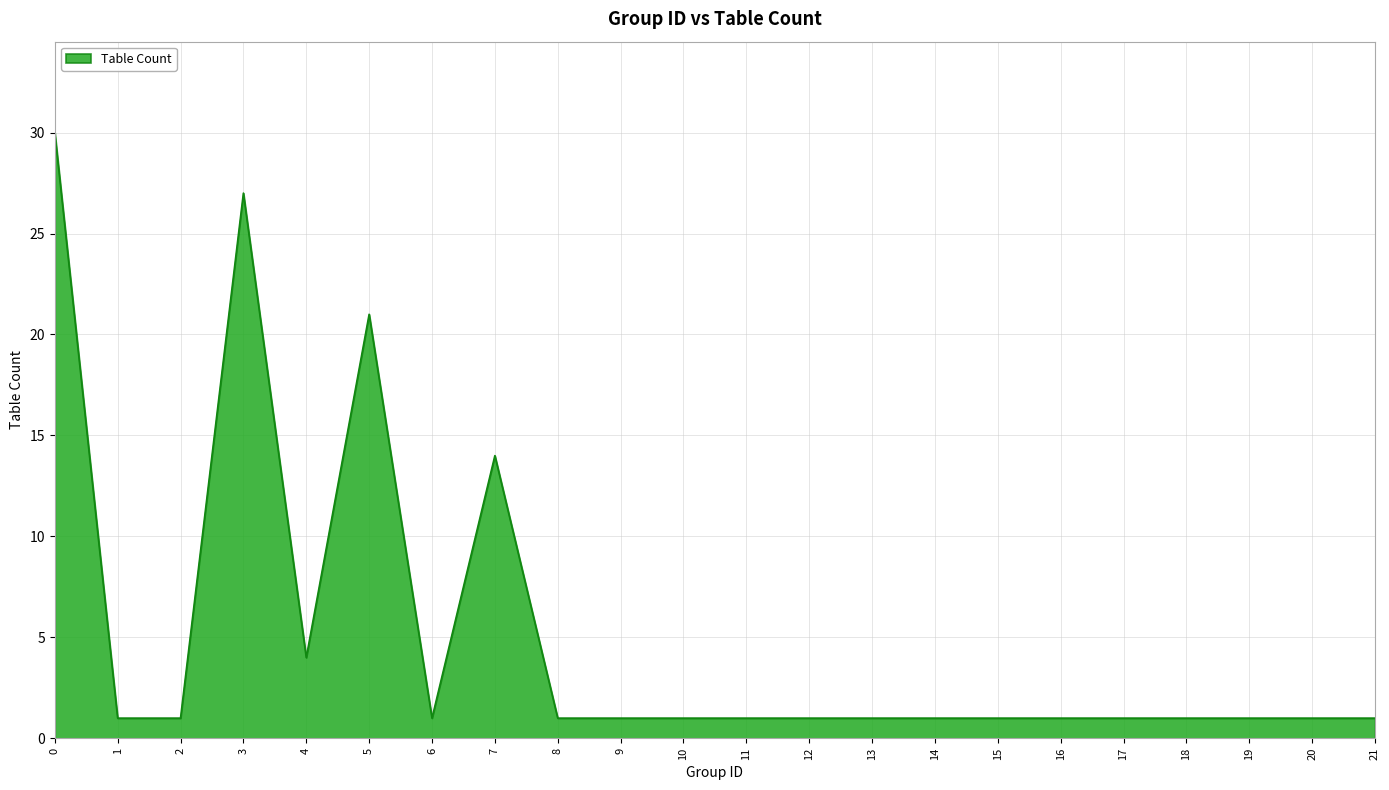

What is the difference between the maximum and minimum values?

29